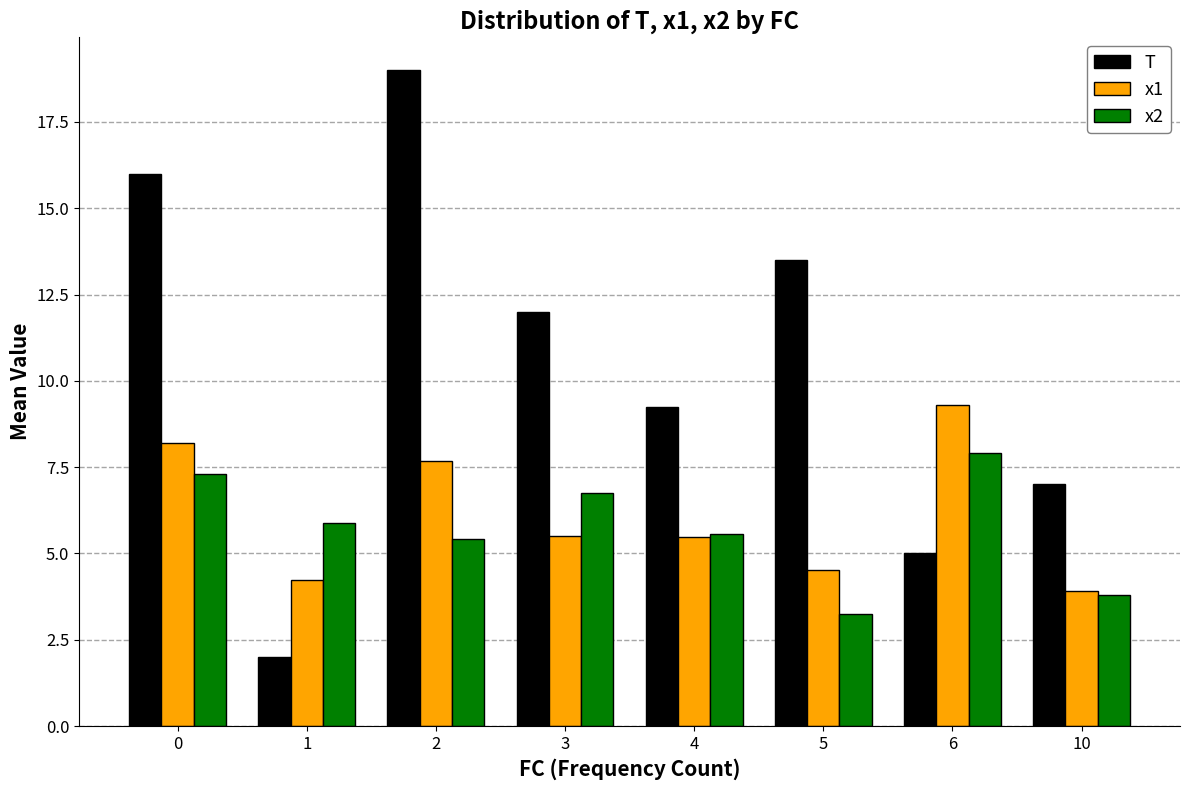

Count the number of categories in the chart.

8